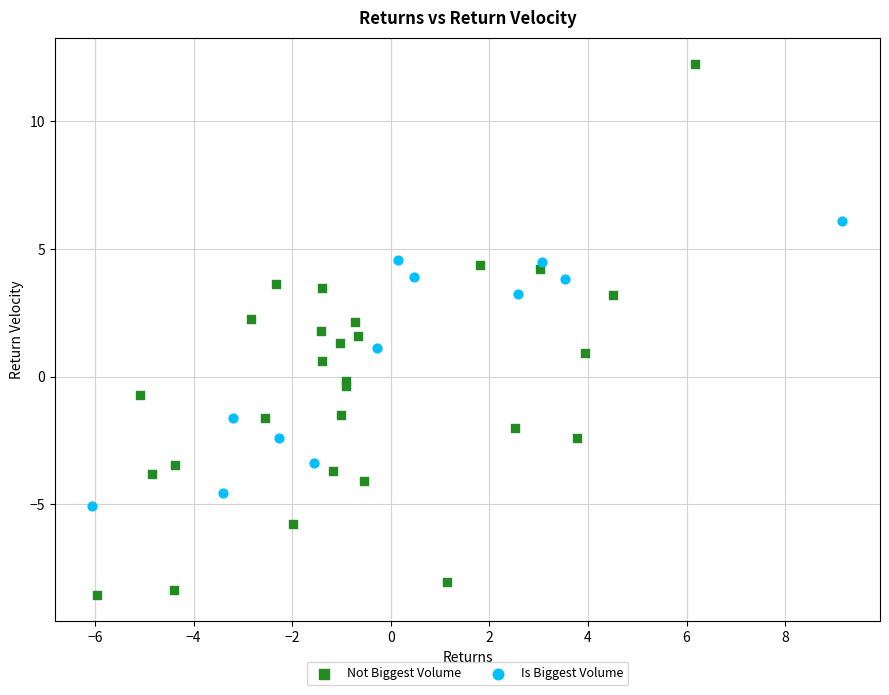

Which series has the widest spread of Y values?

Not Biggest Volume